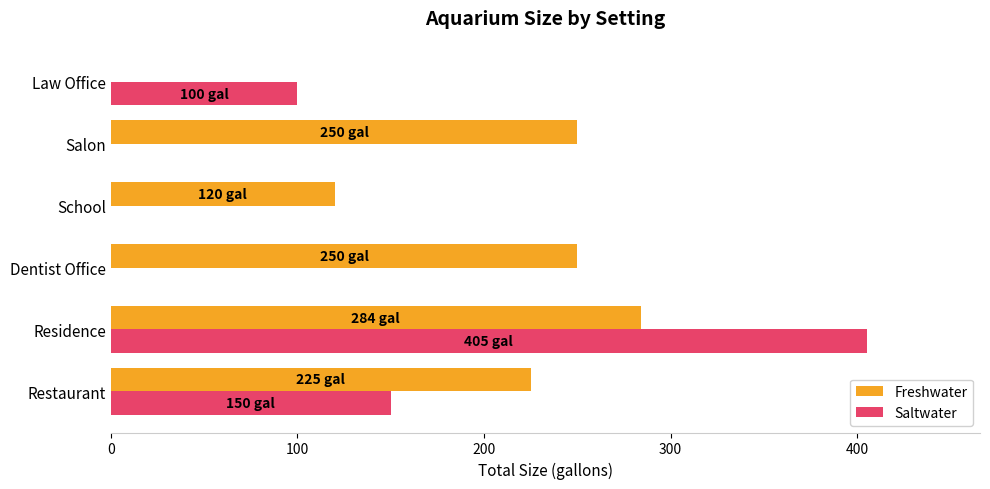

What is the average value of the Freshwater series?

188